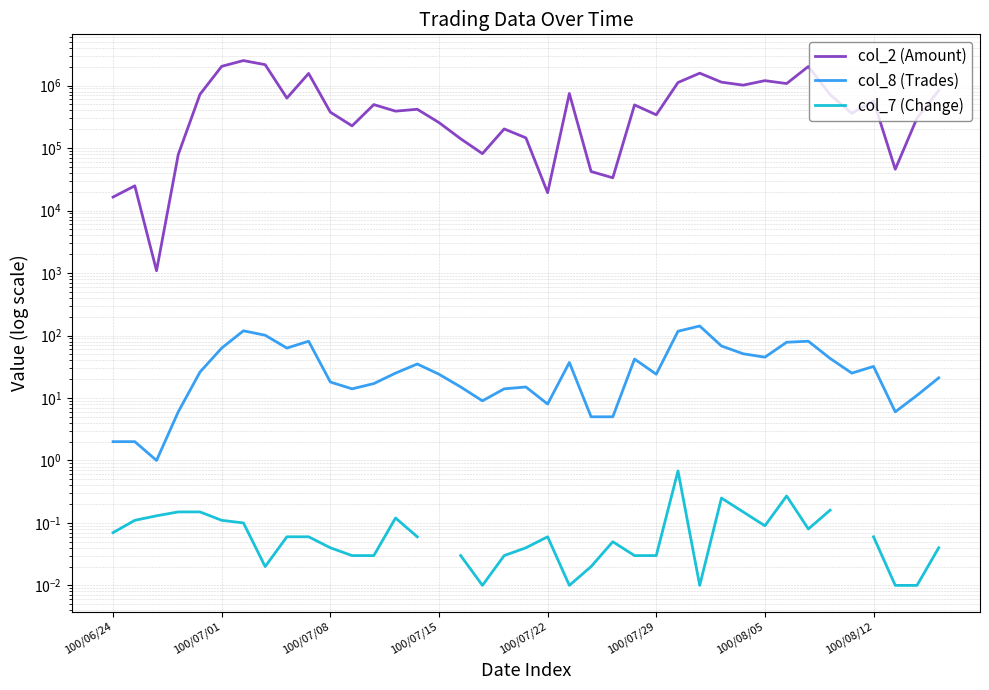

Is it true that col_2 (Amount) equals 721420.0 at 33?

True